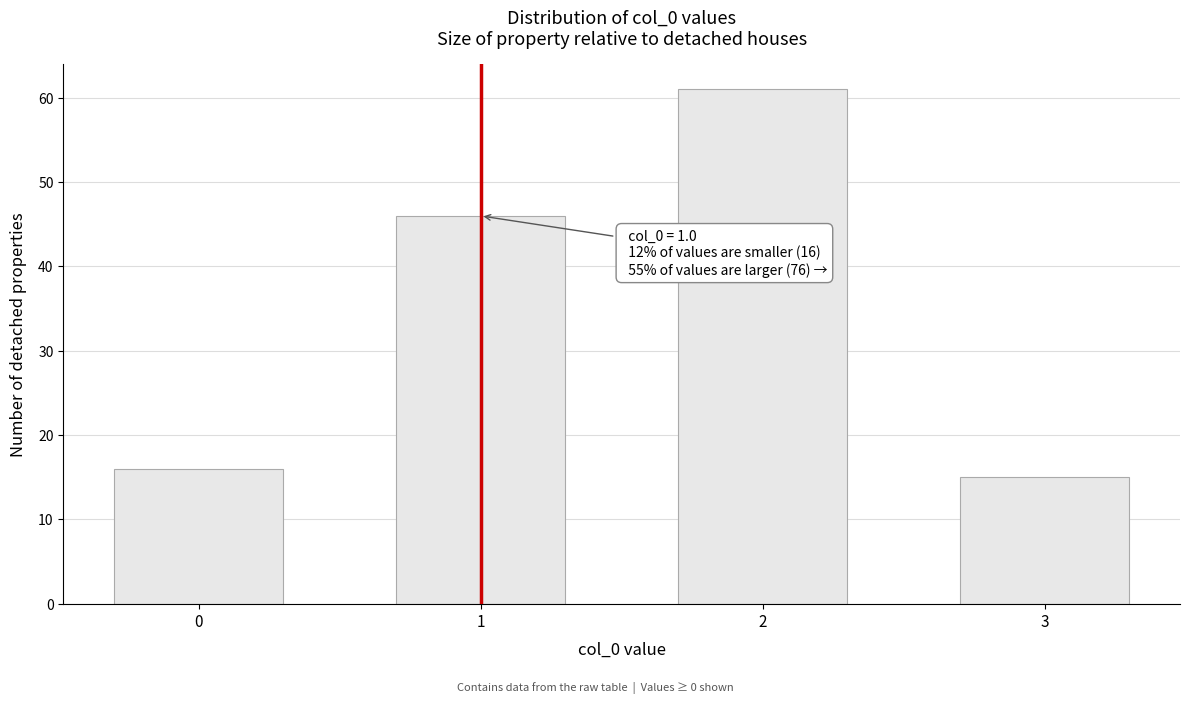

Reading left to right, transcribe all the data shown in this chart.

0=16	1=46	2=61	3=15